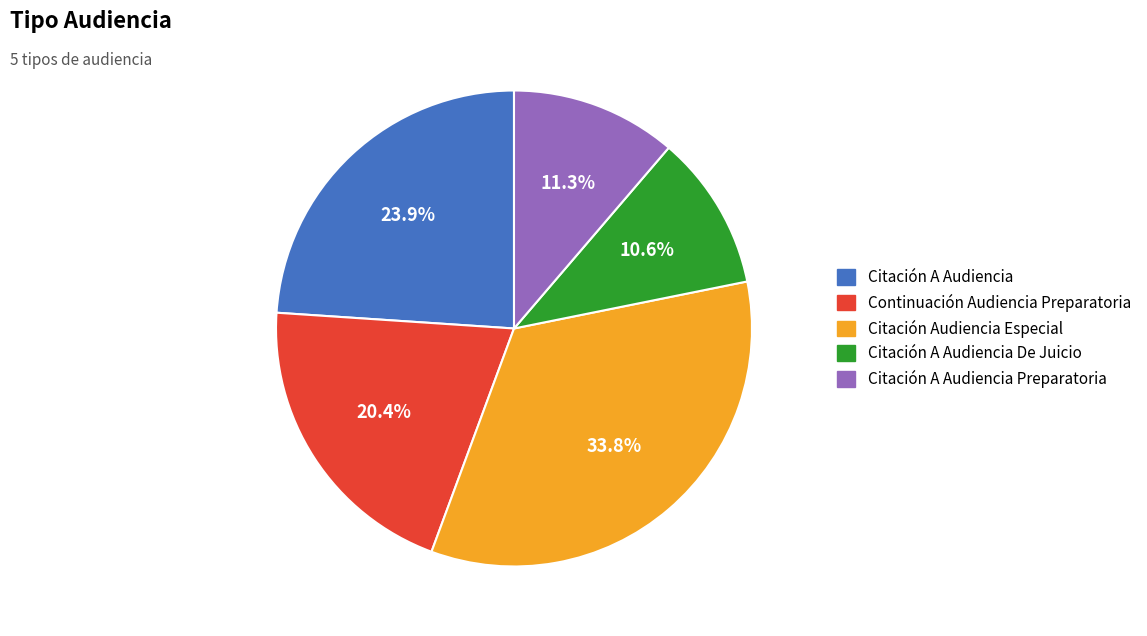

Is there any slice that represents more than half of the pie?

No